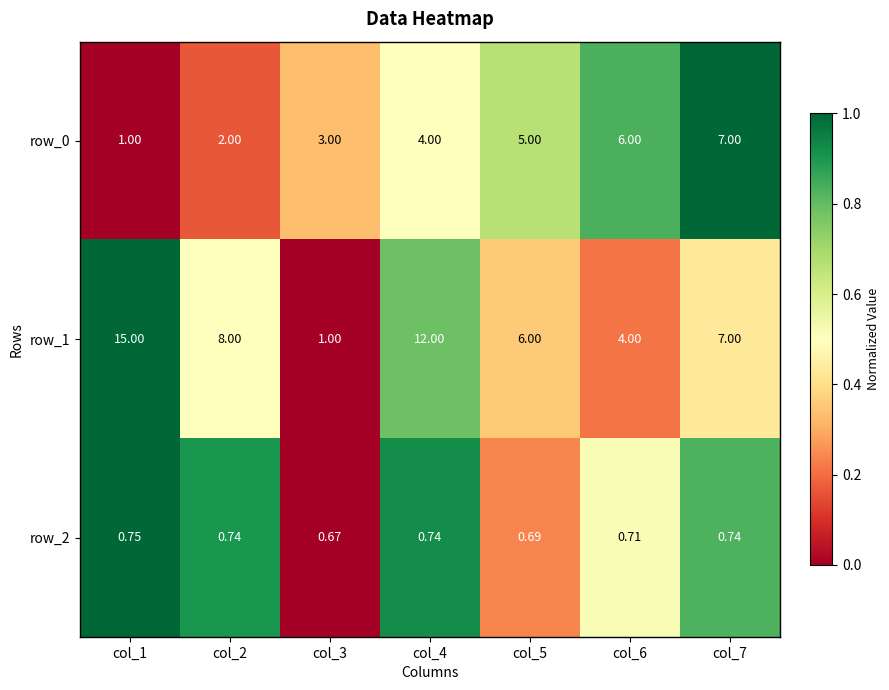

Which series has the largest range (max minus min)?

row_1